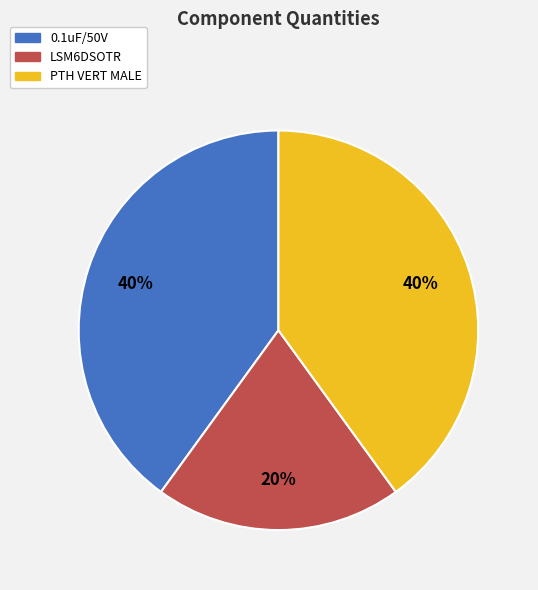

To the nearest percent, what is the difference between the 0.1uF/50V and LSM6DSOTR slice percentages?

20%